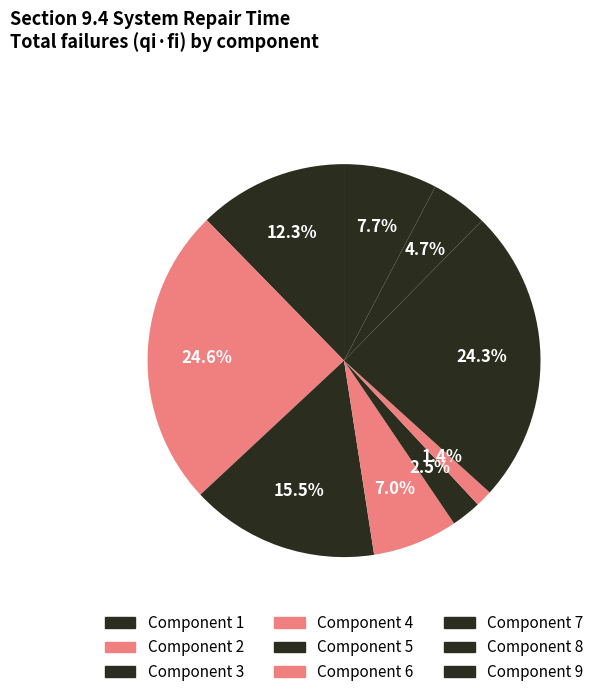

How many segments does this pie chart have?

9